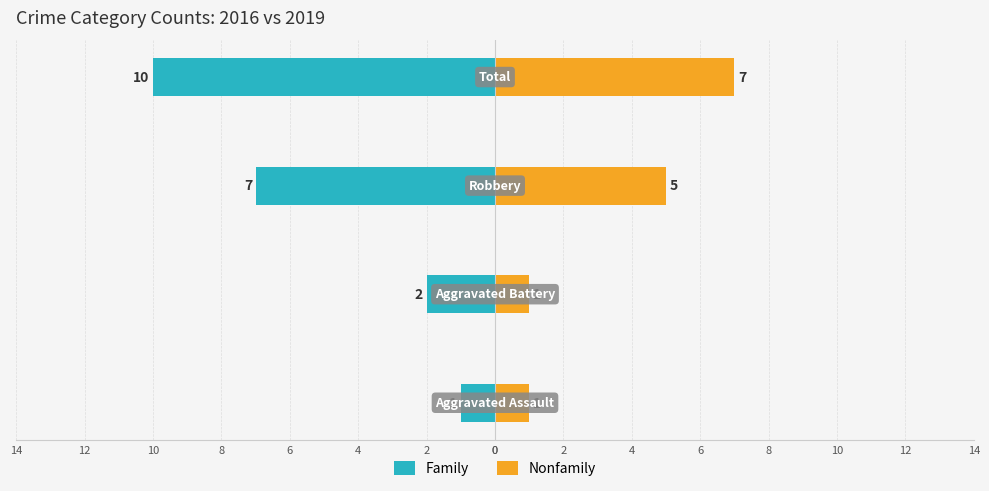

Reading right to left, list all the values displayed in this chart.

Family: 6=-10	4=-7	2=-2	0=-1
Nonfamily: 6=7	4=5	2=1	0=1